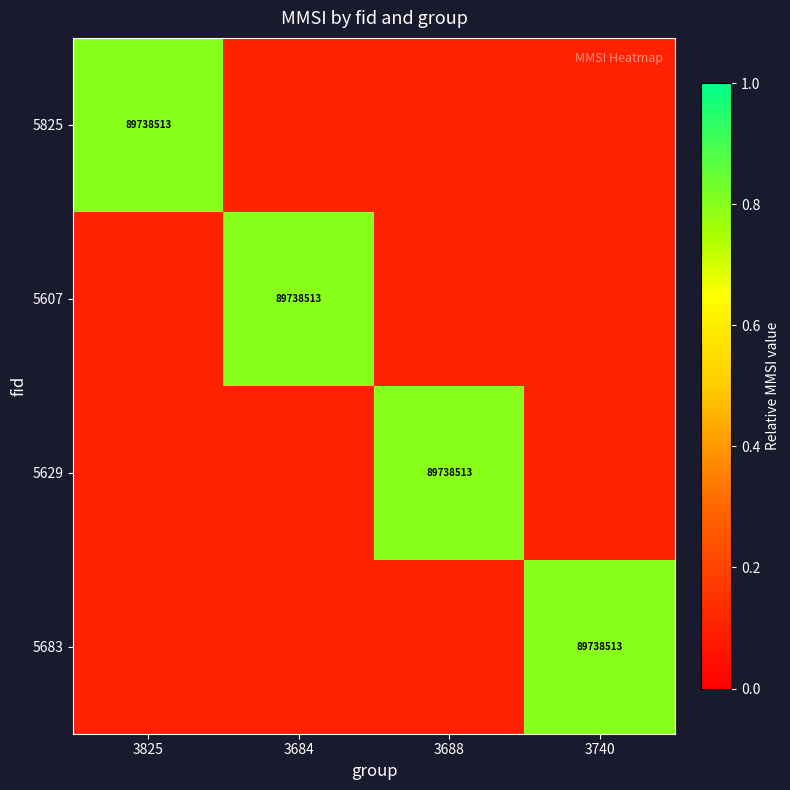

Between 3825 and 3740, which series saw the biggest shift?

5825